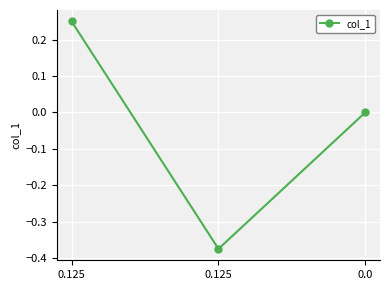

What is the change in value from 0.125 to 0.125?

-0.6